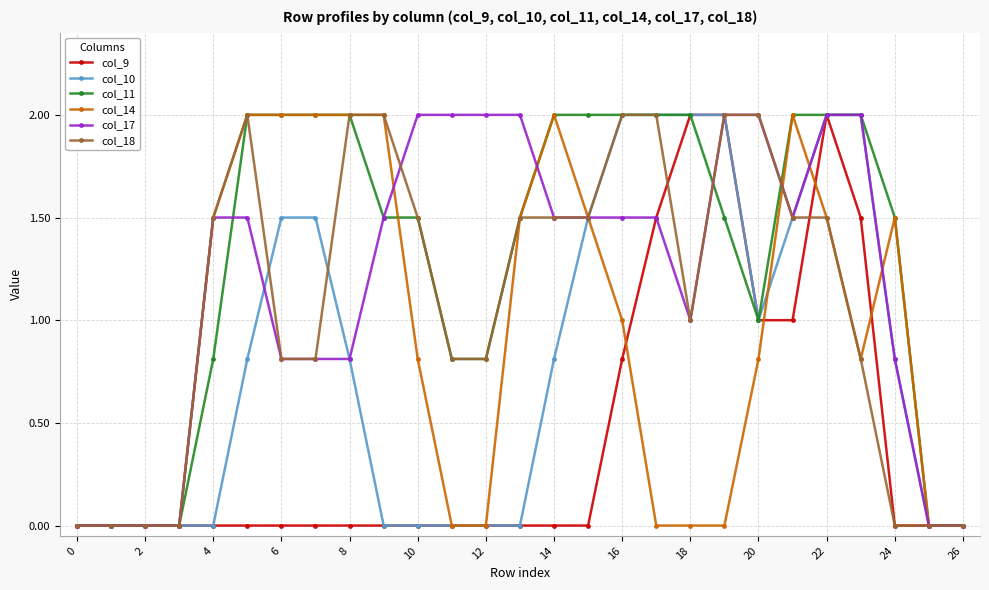

Which series has the largest total across all categories?

col_11